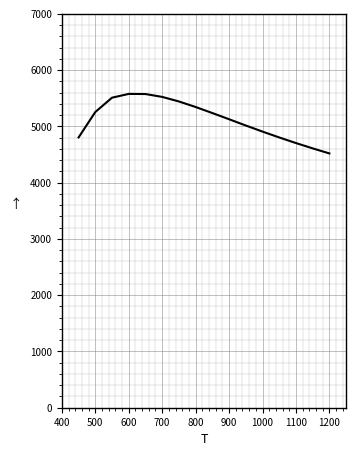

What is the minimum value shown in the chart?

4519.8